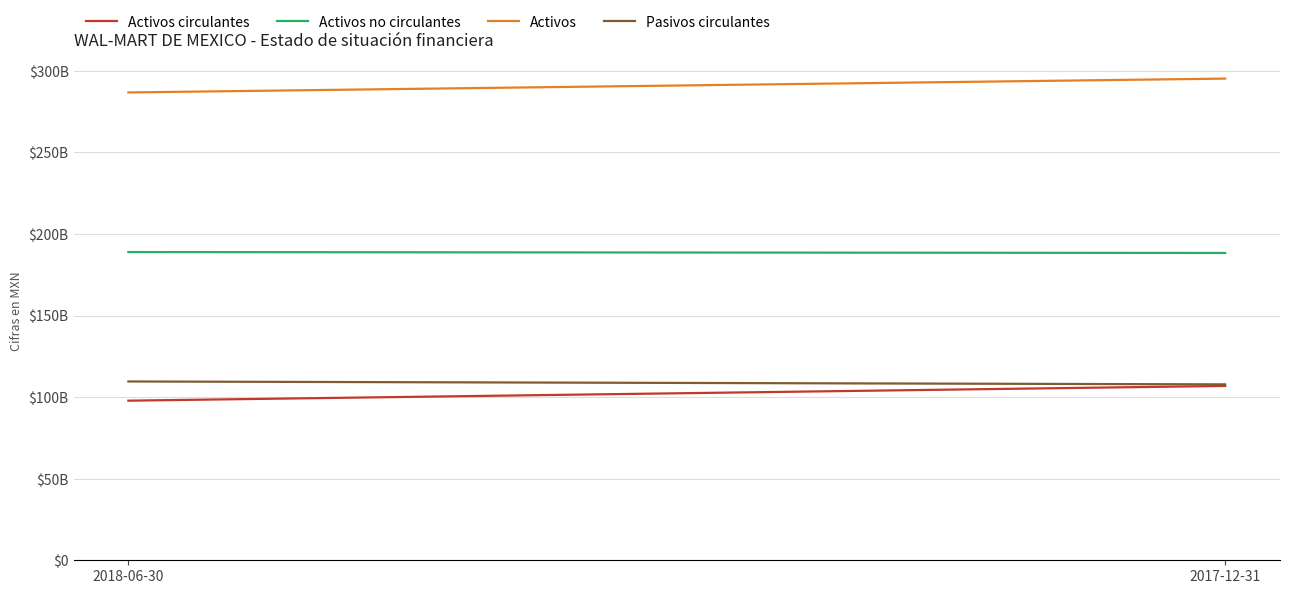

The value of Pasivos circulantes at 2017-12-31 is 107827547000. True or false?

True